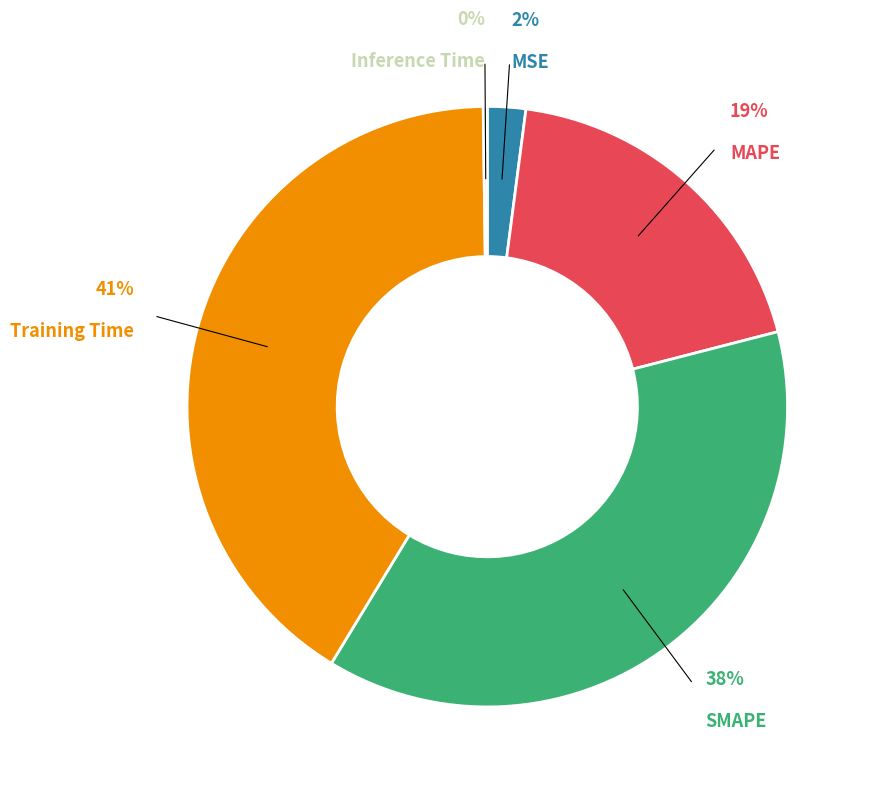

To the nearest percent, what is the average slice percentage?

20%